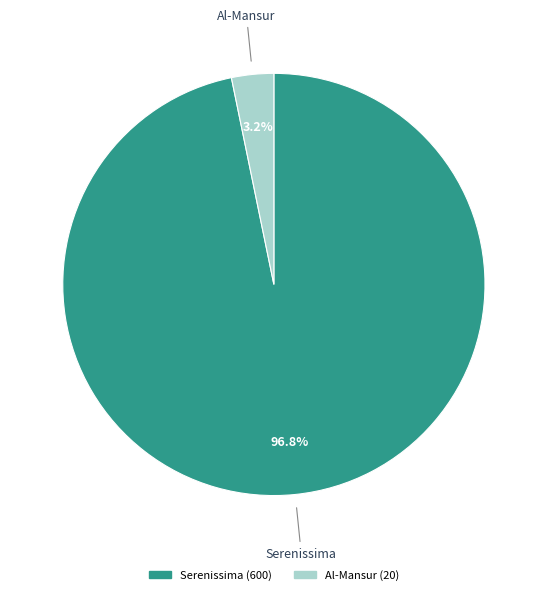

Does any single category account for the majority?

Yes